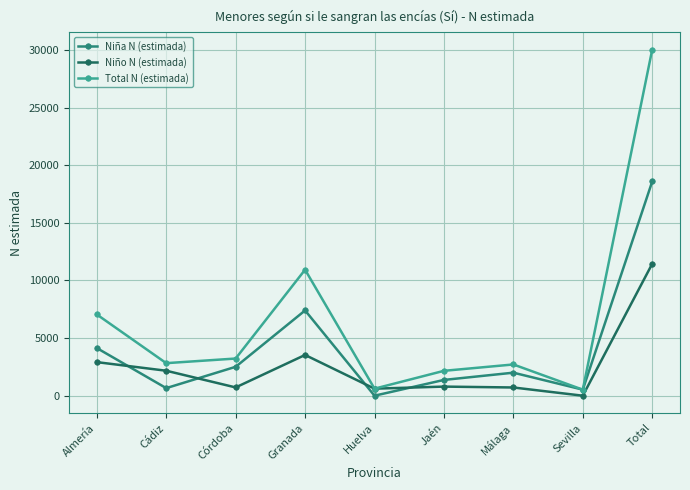

What is the difference between the highest and lowest values at Huelva?

610